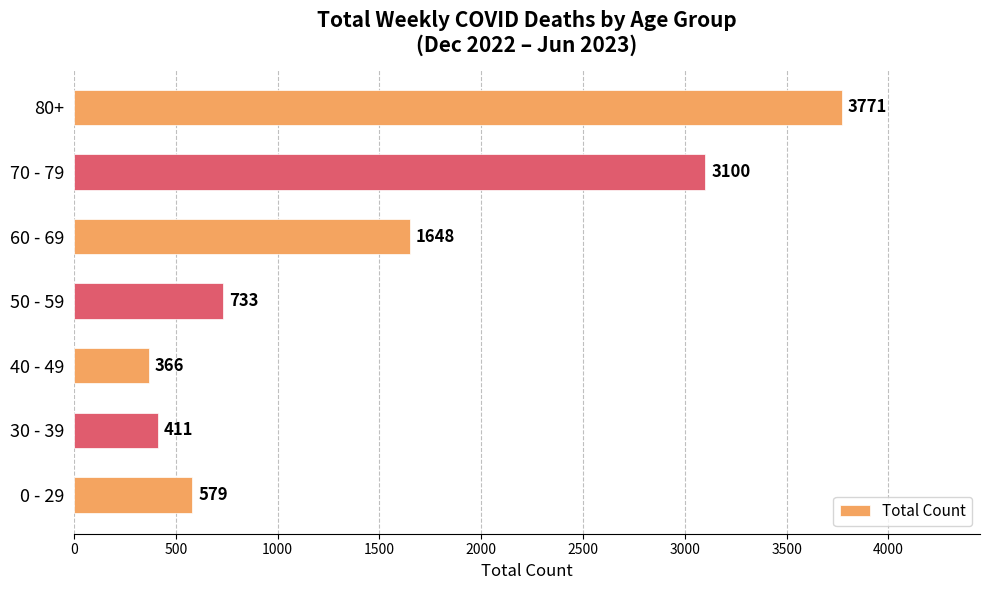

What is the sum of the values at 30 - 39 and 0 - 29?

990